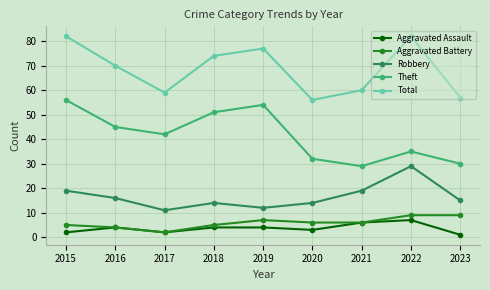

How many data points in Aggravated Assault are less than 4?

4